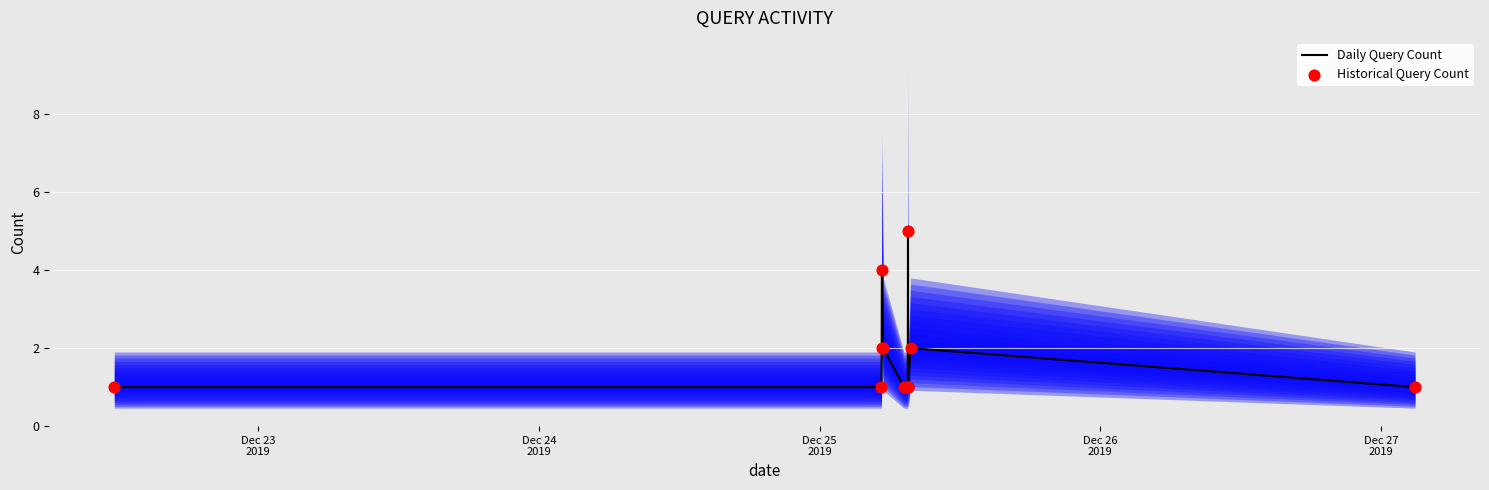

Which series has the largest Y range (max minus min)?

Daily Query Count